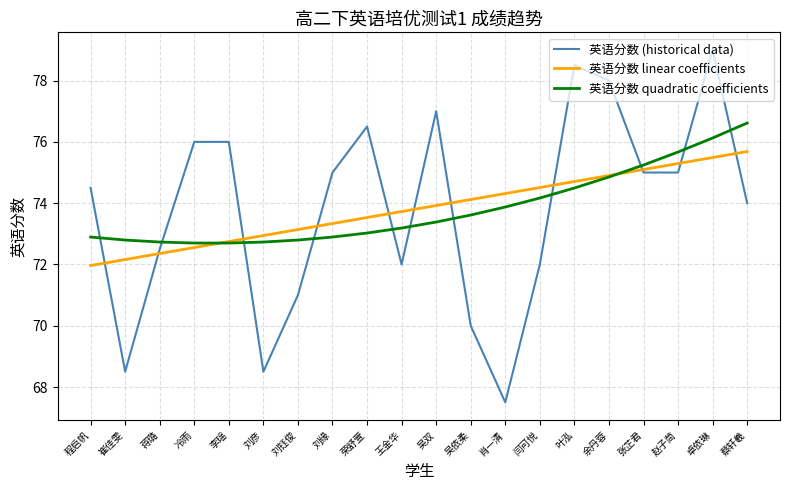

The value of 英语分数 (historical data) at 蔡轩羲 is 49.2. True or false?

False